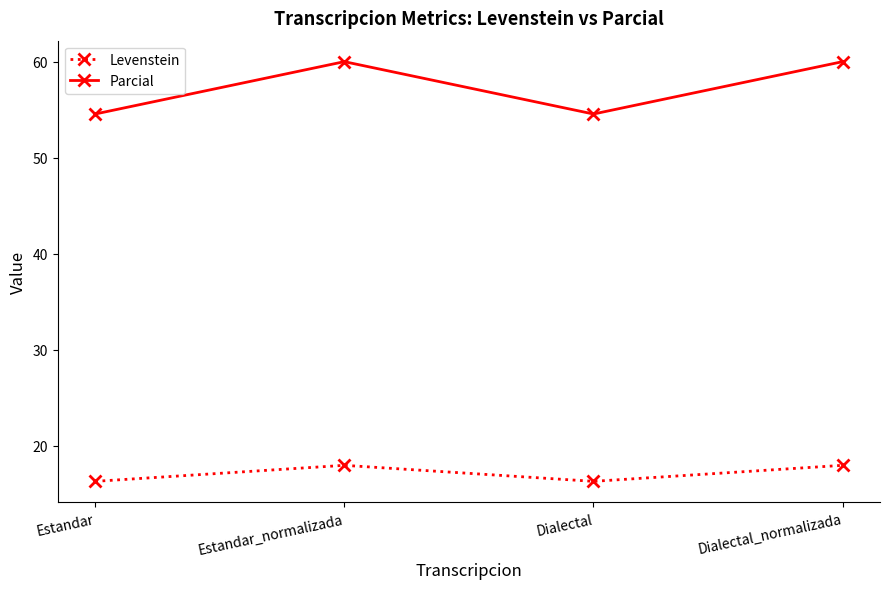

How many values in the Parcial series are below 60?

2